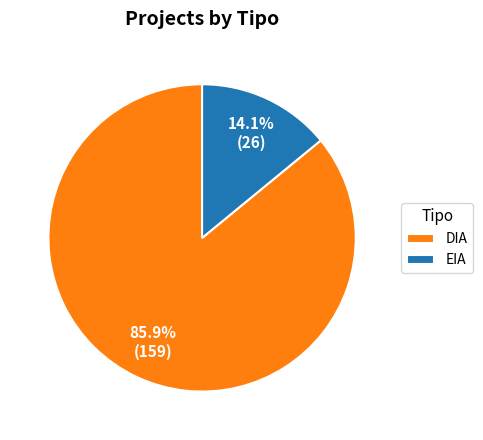

What percentage is the DIA slice, to the nearest percent?

86%